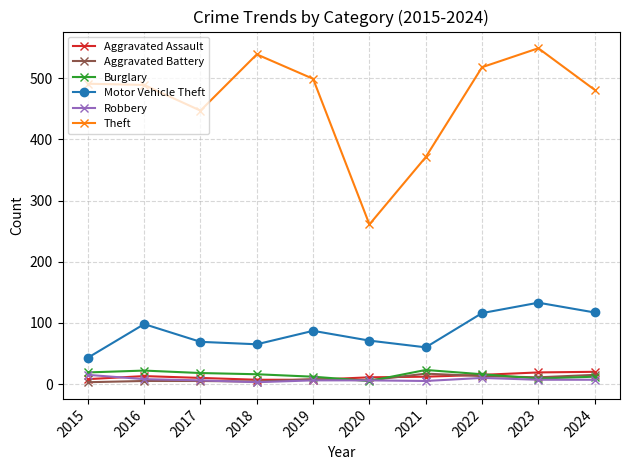

What is the difference between the second highest and second lowest values in the Theft series?

168